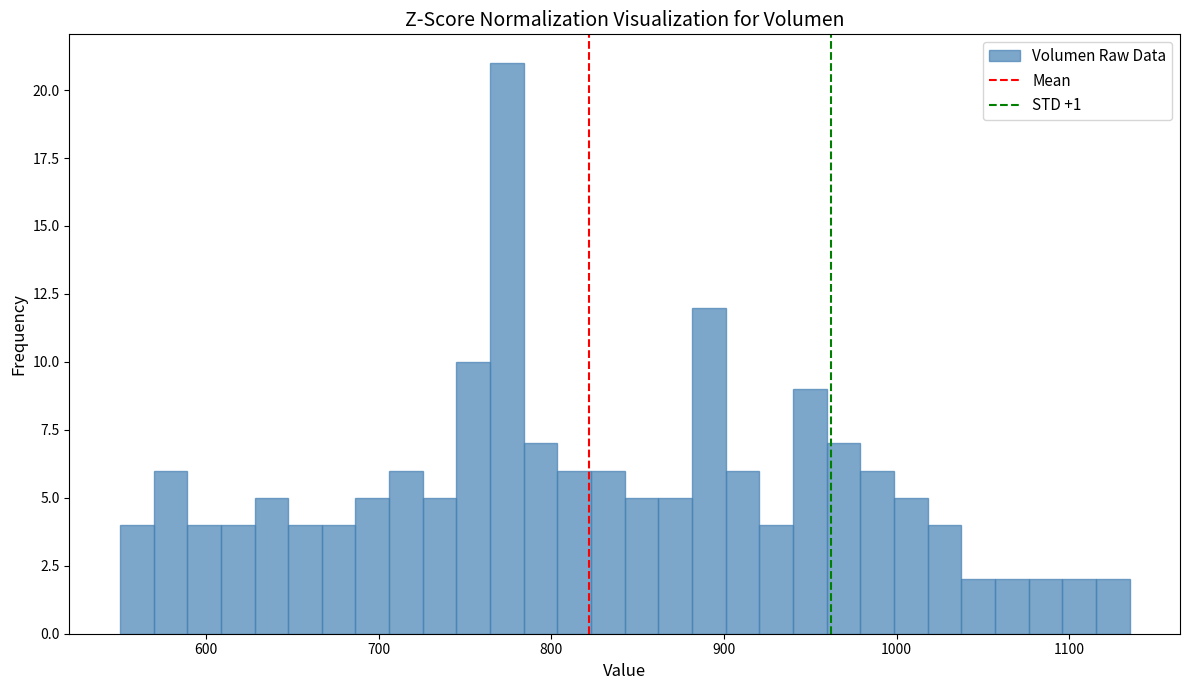

Read against the x-axis, roughly where is the centre of the tallest bar?

770